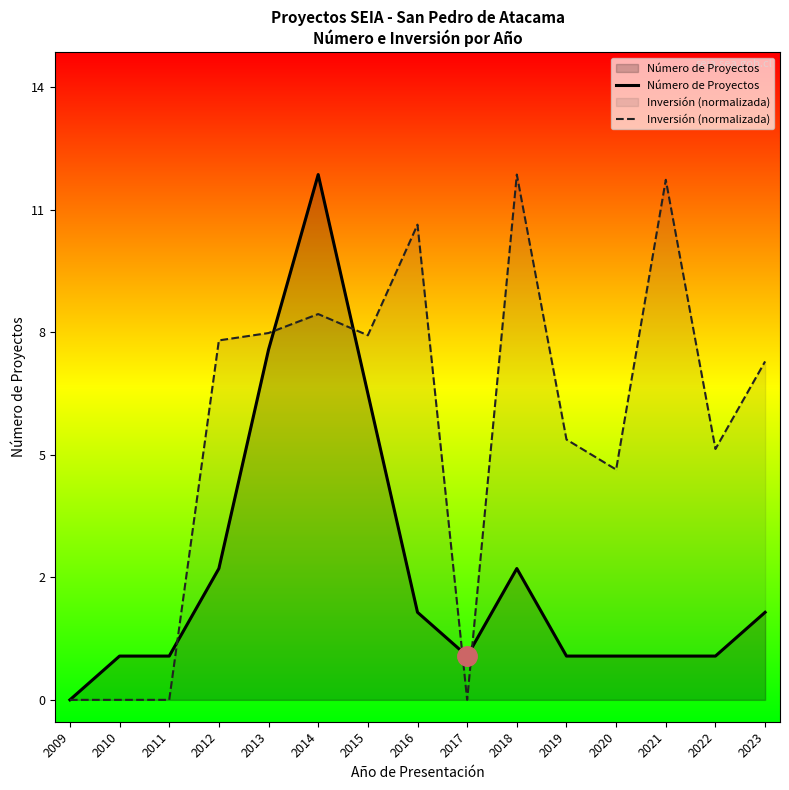

At which category does Número de Proyectos reach its first local valley?

2017